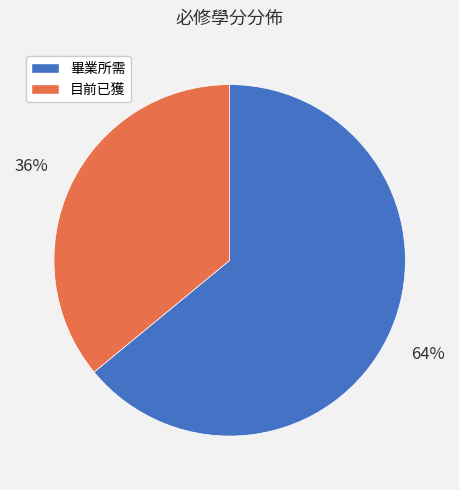

What is the majority slice?

畢業所需